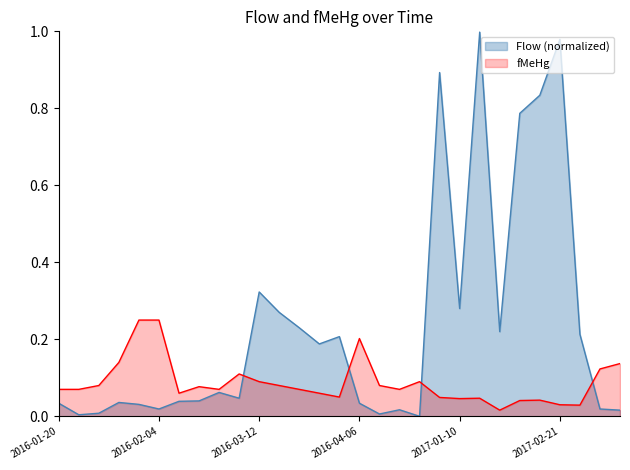

In fMeHg, how many points are higher than both neighbors (excluding endpoints)?

6